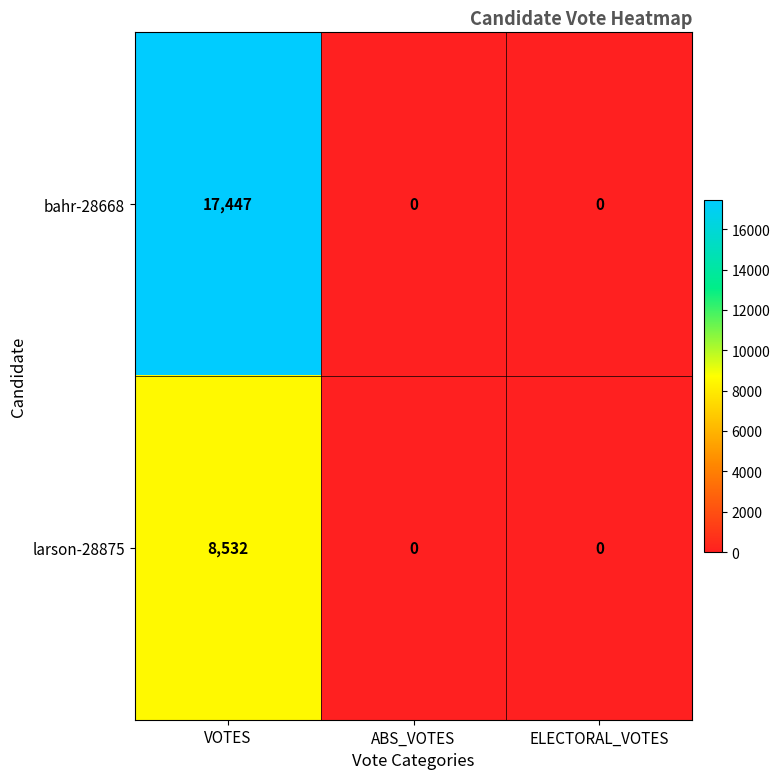

What is the highest value of the bahr-28668 series?

17447